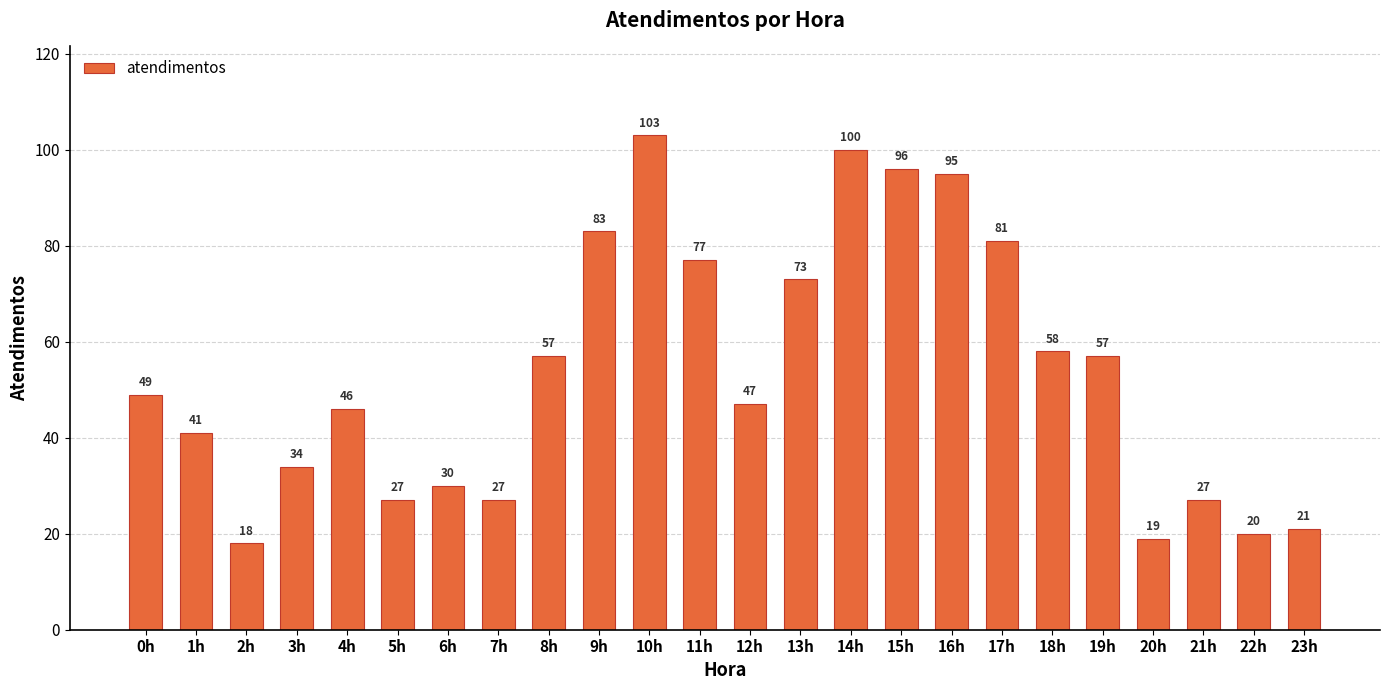

What is the difference between the maximum and second lowest values?

84